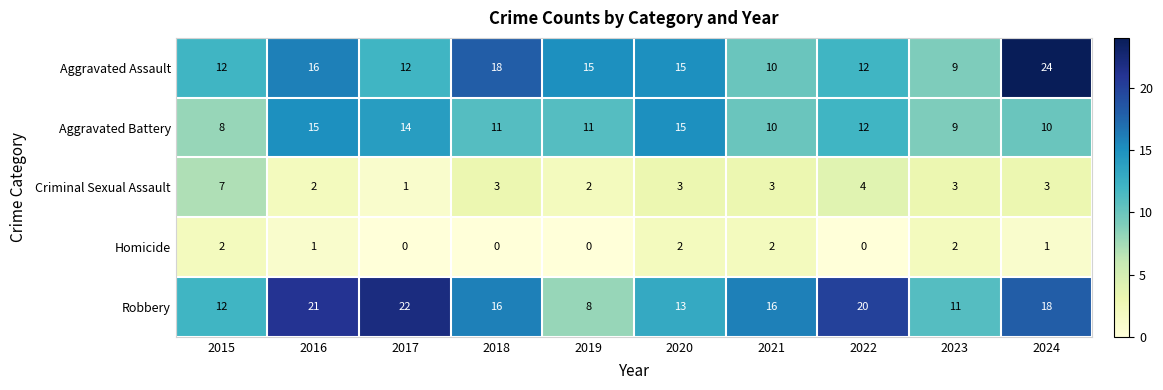

True or false: Criminal Sexual Assault has a value of 1 at 2020.

False